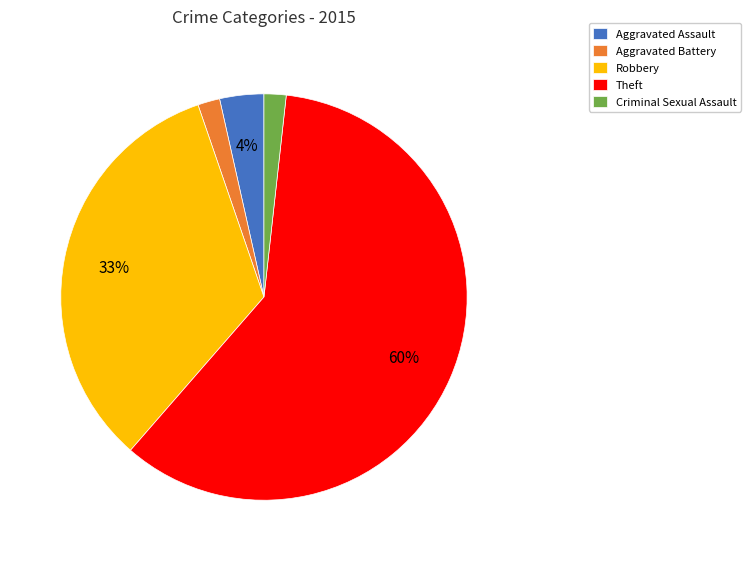

To the nearest percent, what is the difference between the Aggravated Assault and Criminal Sexual Assault slice percentages?

2%